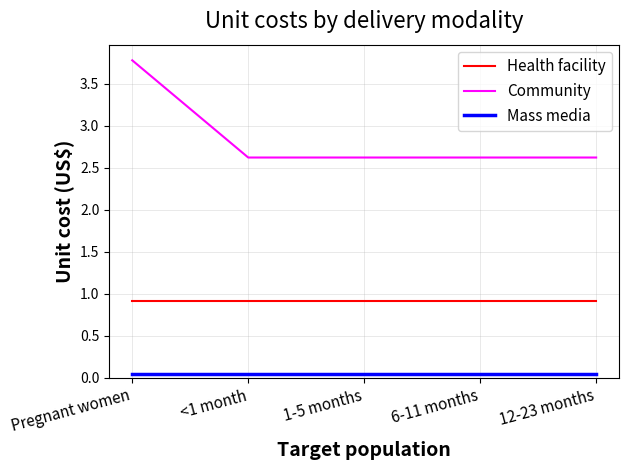

What are all the series names shown in the legend?

Health facility, Community, Mass media